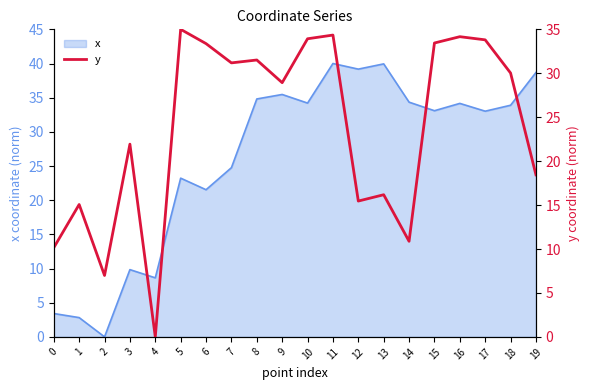

Reading left to right, extract all data points from this chart.

10.1	15.1	7.0	21.9	0.0	35.0	33.4	31.2	31.5	28.9	33.9	34.3	15.5	16.2	10.9	33.4	34.2	33.8	30.0	18.4